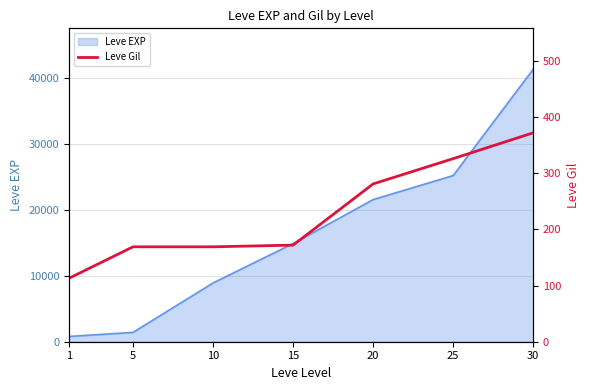

Reading left to right, what are all the values shown in this chart?

113	169	169	172	281	326	372